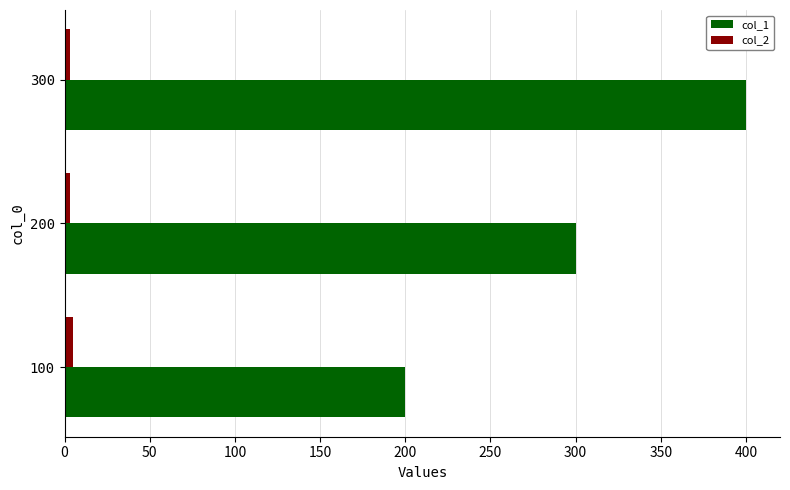

Which series has the widest spread of values?

col_1